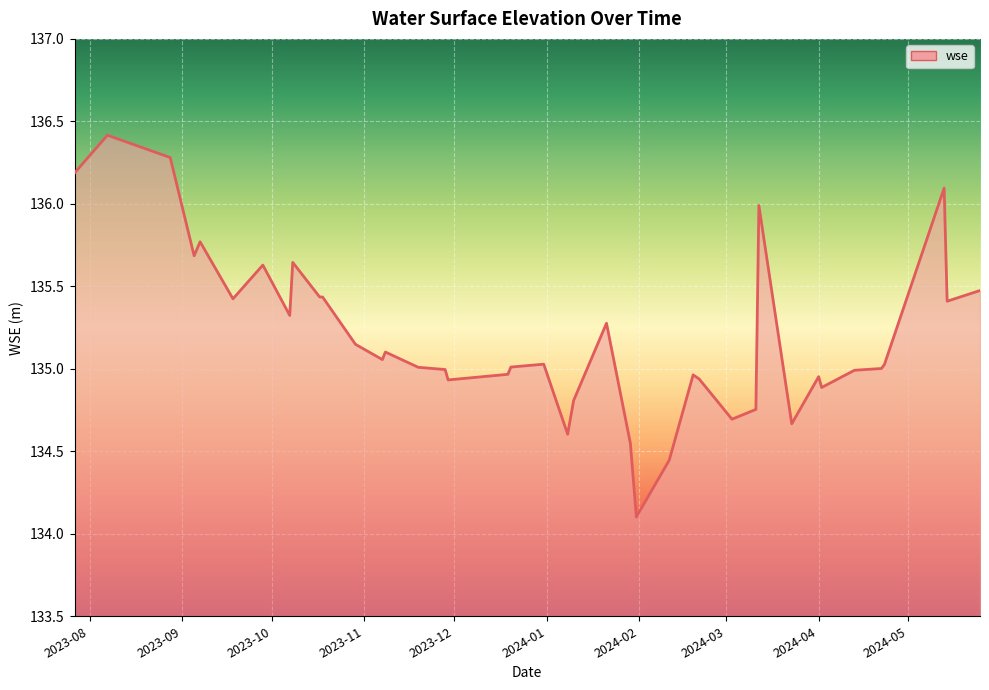

What is the greatest value displayed?

136.4